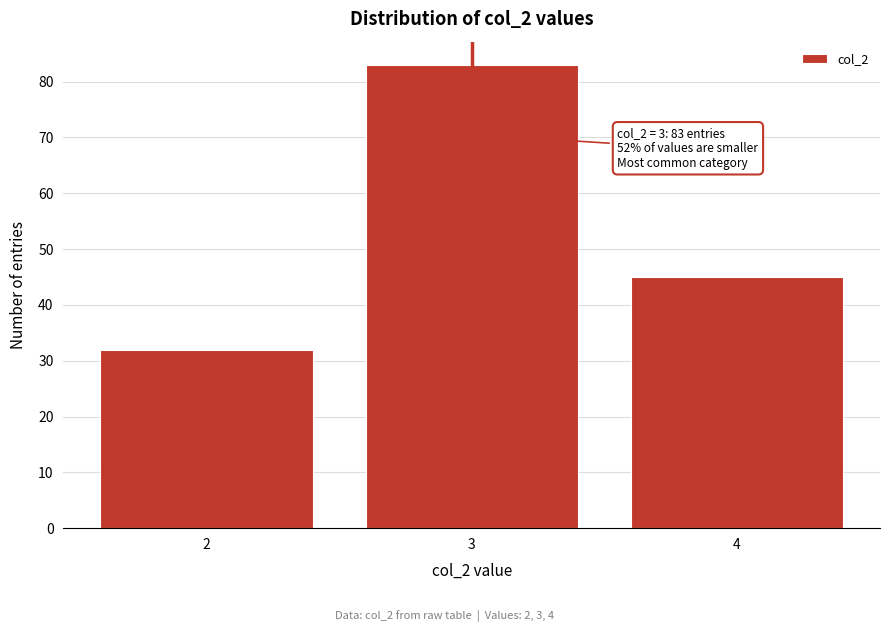

Reading right to left, extract all data points from this chart.

45	83	32